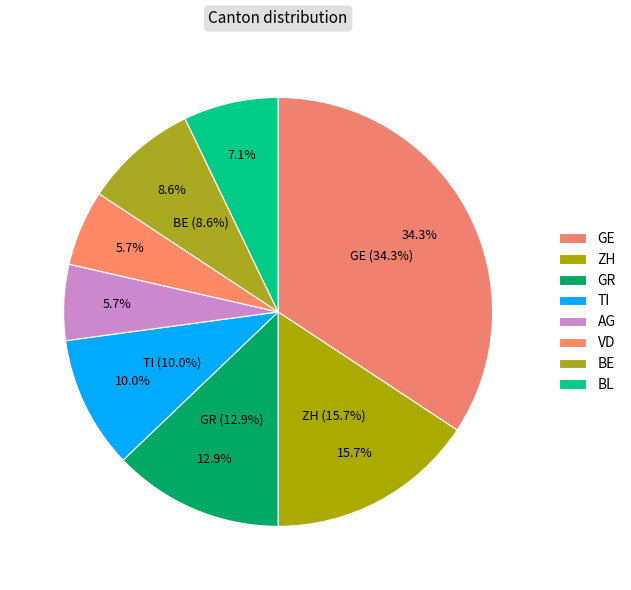

Is GE the majority of the pie?

No